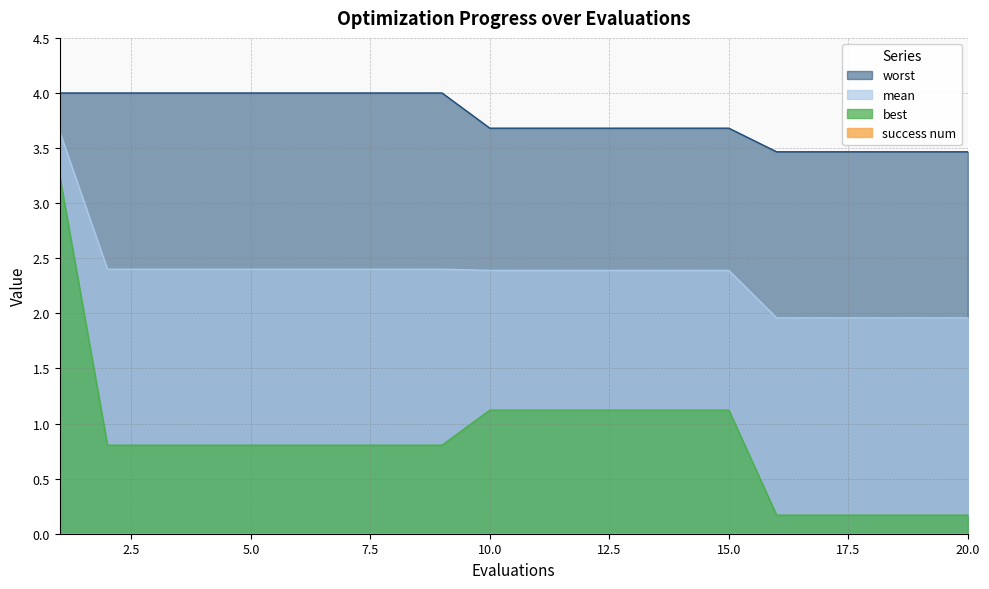

True or false: worst has more than 1 interior local peaks.

False